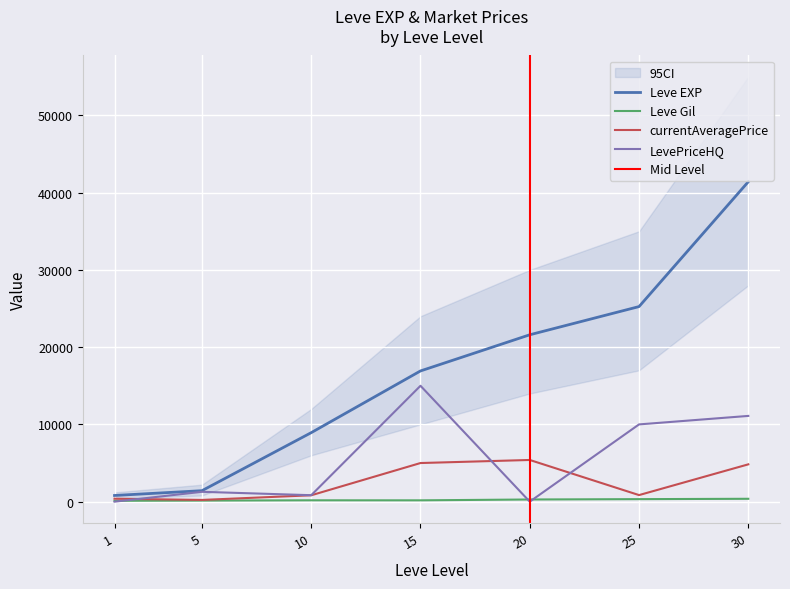

What is the maximum value shown in the chart?

41410.0